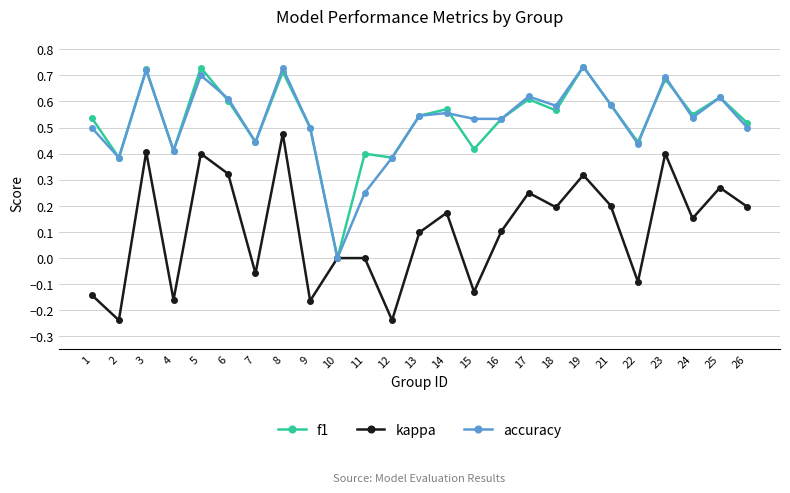

At which label does f1 reach its minimum?

10